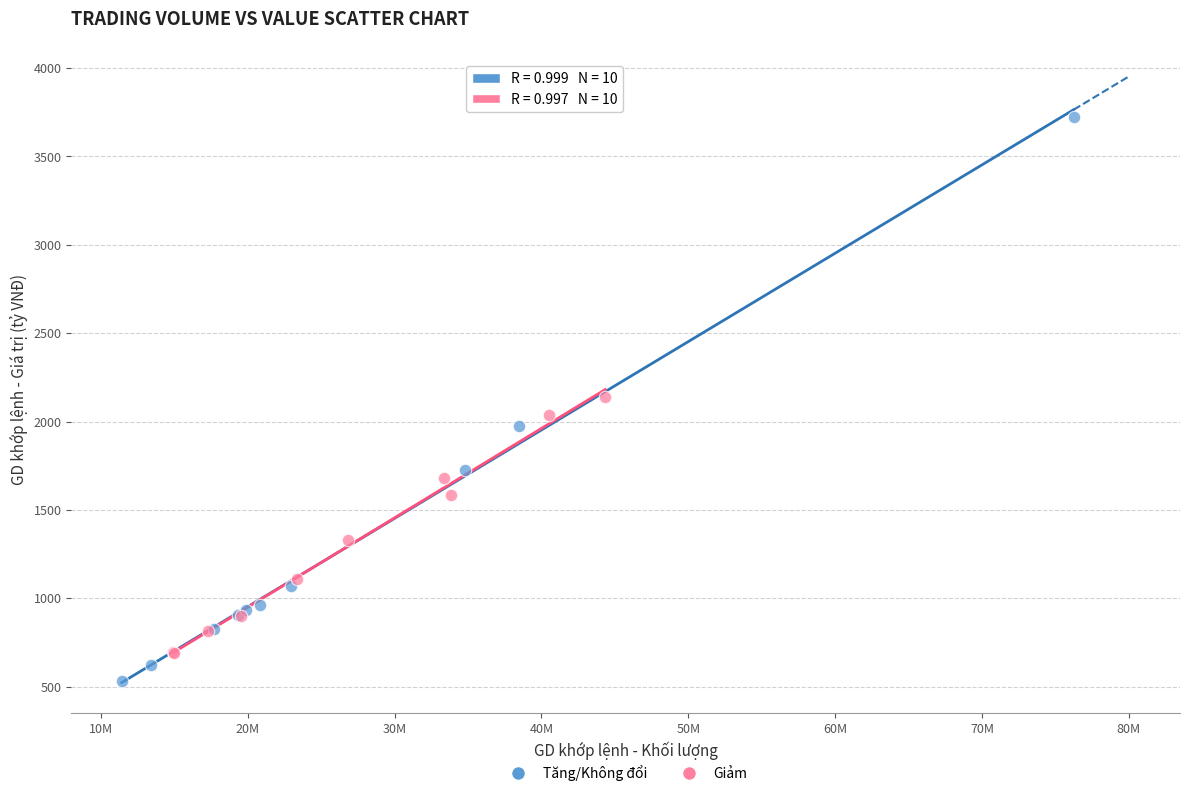

Which series has the largest Y range (max minus min)?

Tăng/Không đổi